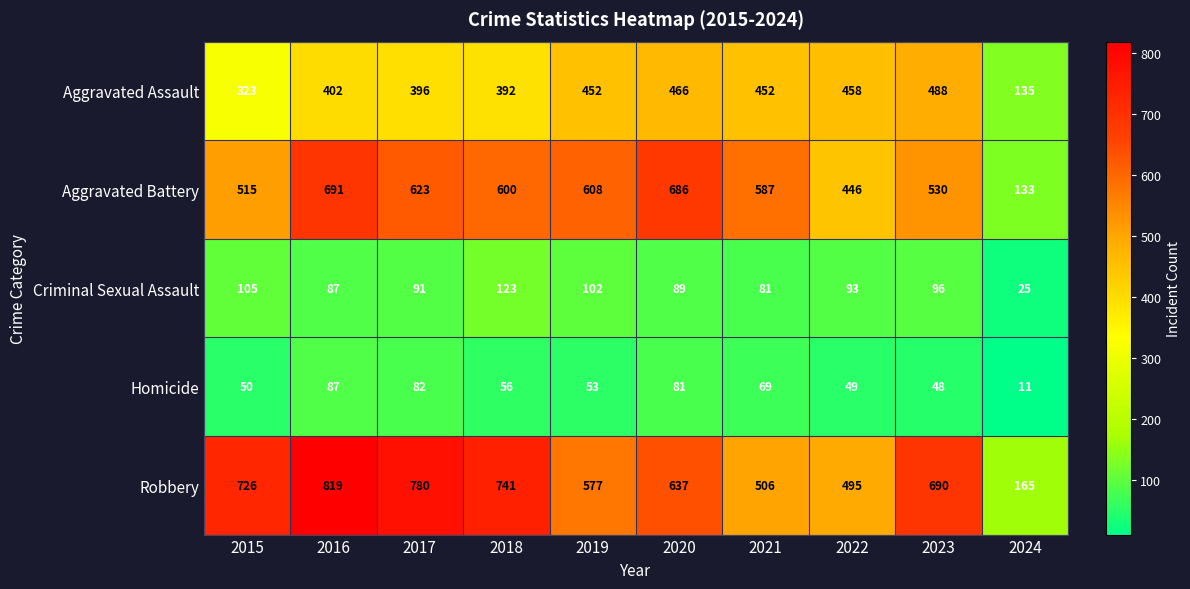

What is the difference between the second highest and second lowest values in the Robbery series?

285